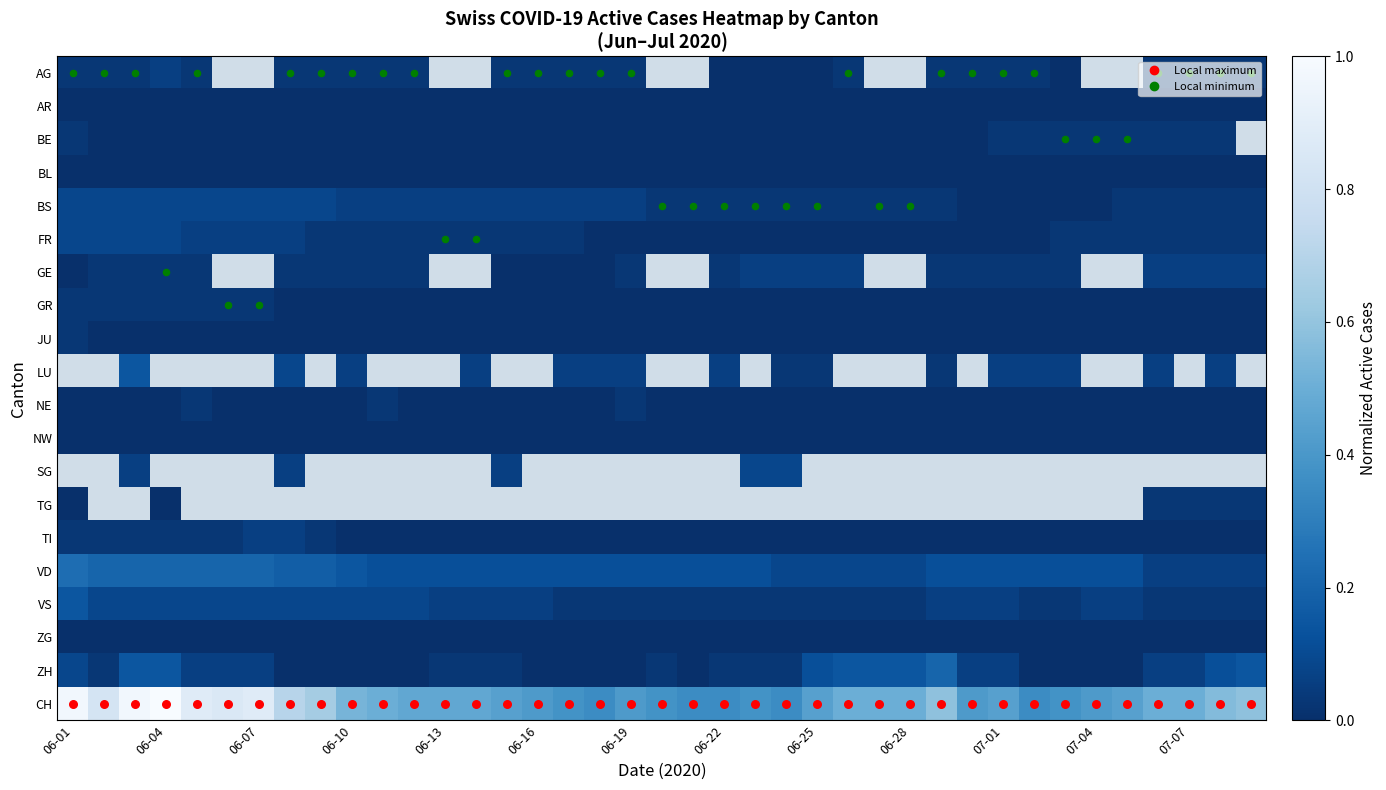

Count the number of data series in this chart.

20